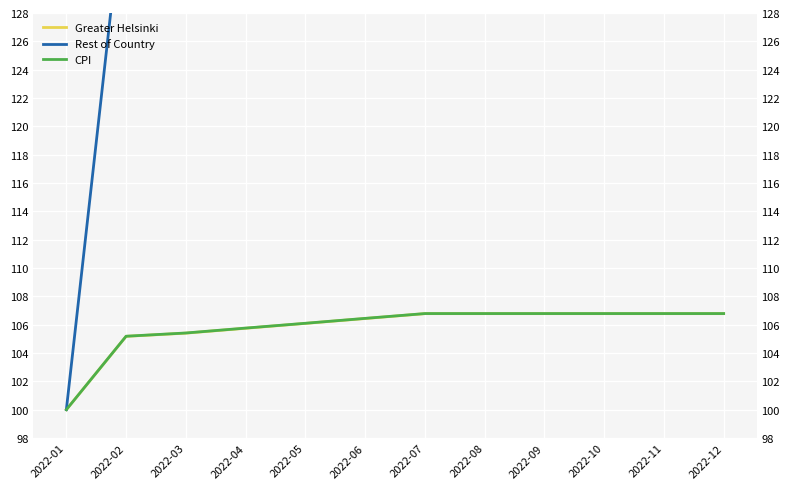

Is it true that Rest of Country equals 142.0 at 2022-04?

True